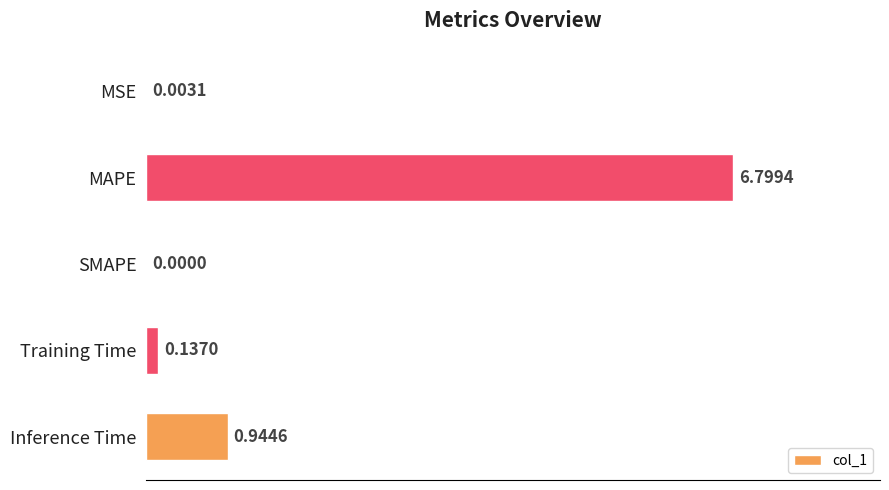

At which label is the value closest to 3?

Inference Time